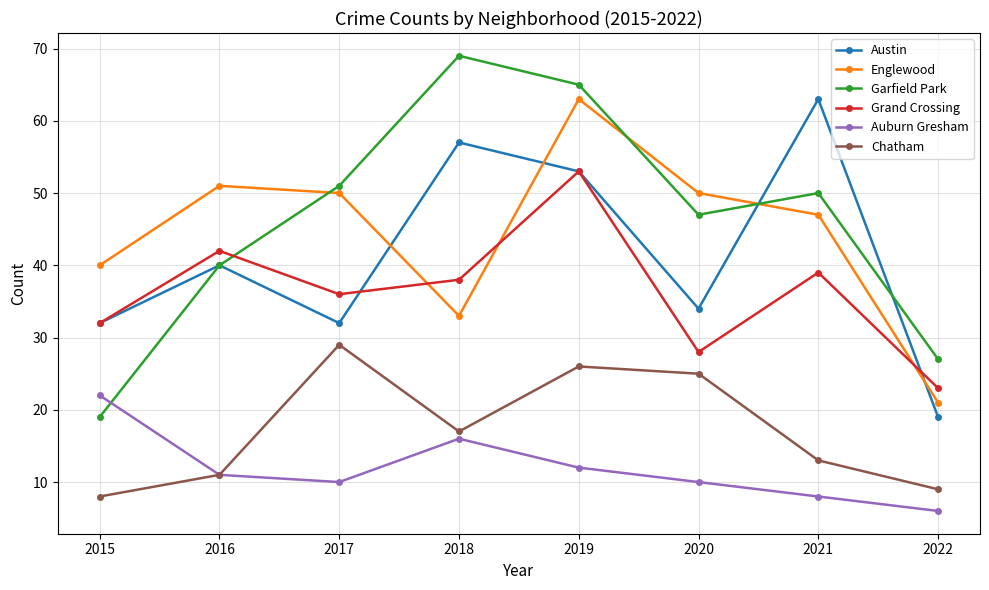

What is the difference between the highest and lowest values at 2016?

40